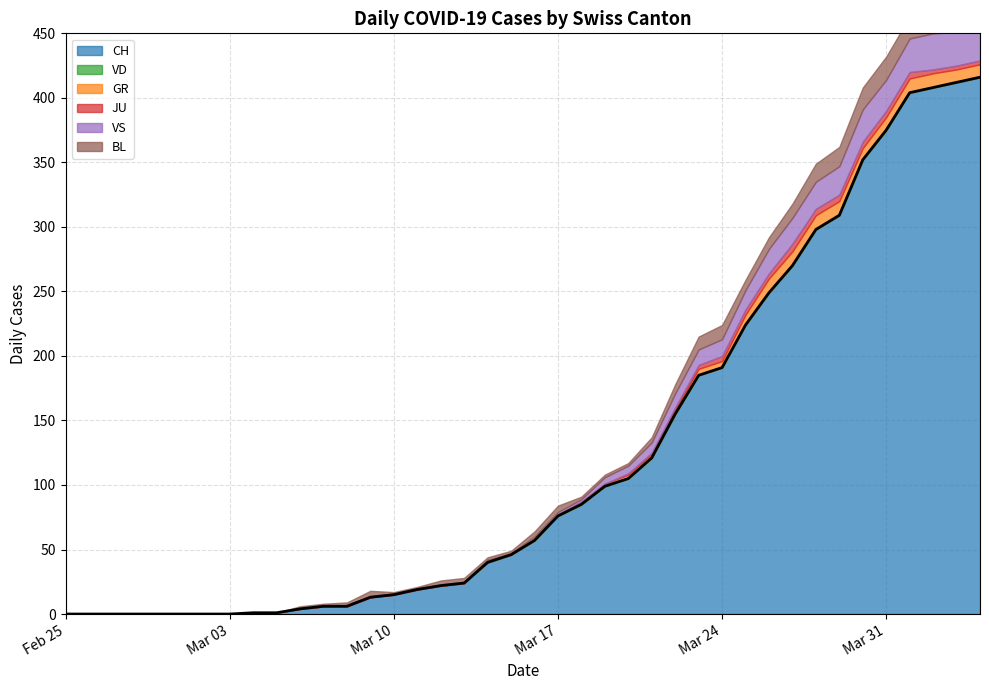

Reading right to left, transcribe all the data shown in this chart.

CH: 416	412	408	404	375	352	309	298	270	249	224	191	185	155	121	105	99	85	76	57	46	40	24	22	19	15	13	6	6	4	1	1	0	0	0	0	0	0	0	0
VD: 0	0	0	0	0	0	0	0	0	0	0	0	0	0	0	0	0	0	0	0	0	0	0	0	0	0	0	0	0	0	0	0	0	0	0	0	0	0	0	0
GR: 10	10	11	11	10	9	11	11	11	11	8	5	5	3	3	3	2	2	1	1	0	1	0	0	0	0	0	0	0	0	0	0	0	0	0	0	0	0	0	0
JU: 3	3	3	5	5	5	5	5	6	4	4	4	3	2	1	1	0	0	0	0	0	0	0	0	0	0	0	0	0	0	0	0	0	0	0	0	0	0	0	0
VS: 28	26	28	26	24	25	22	21	20	19	15	13	12	11	8	6	5	2	2	2	1	1	1	1	1	1	1	1	0	0	0	0	0	0	0	0	0	0	0	0
BL: 19	18	18	17	18	17	15	14	11	9	8	11	10	7	4	2	2	2	5	4	2	2	3	3	1	1	4	2	2	2	0	0	0	0	0	0	0	0	0	0